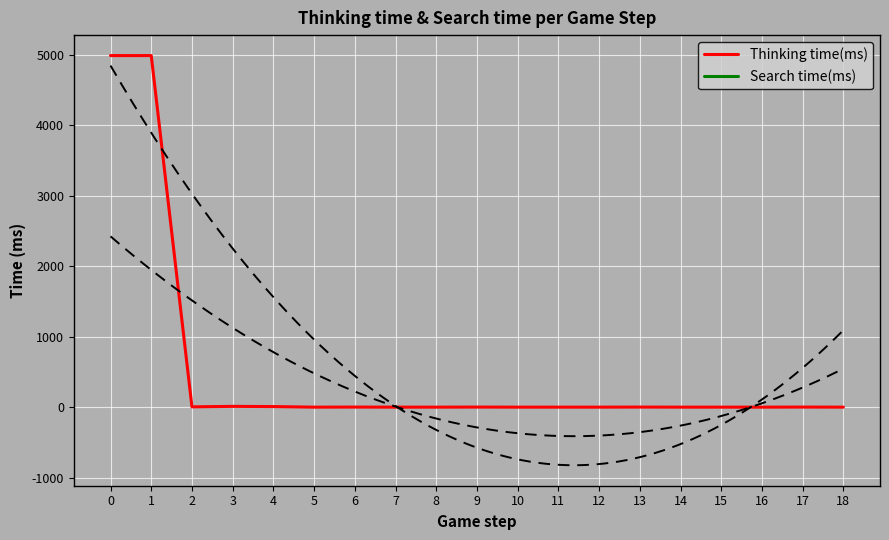

Count the number of data series in this chart.

2